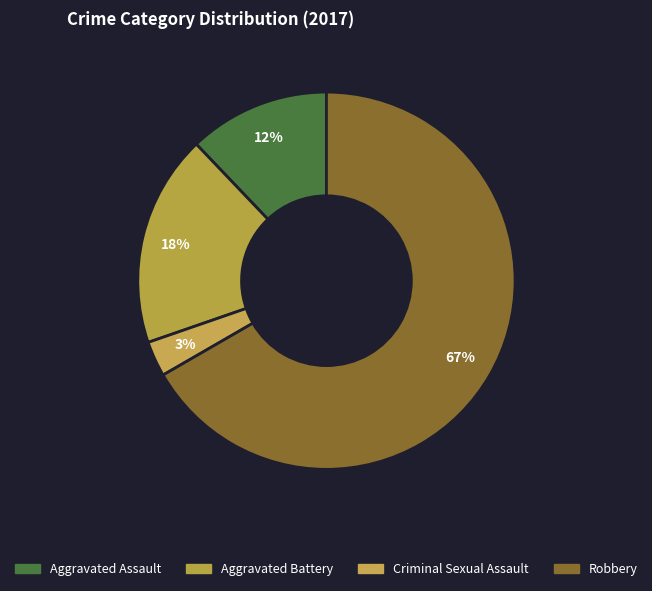

Count the number of slices in the pie.

4